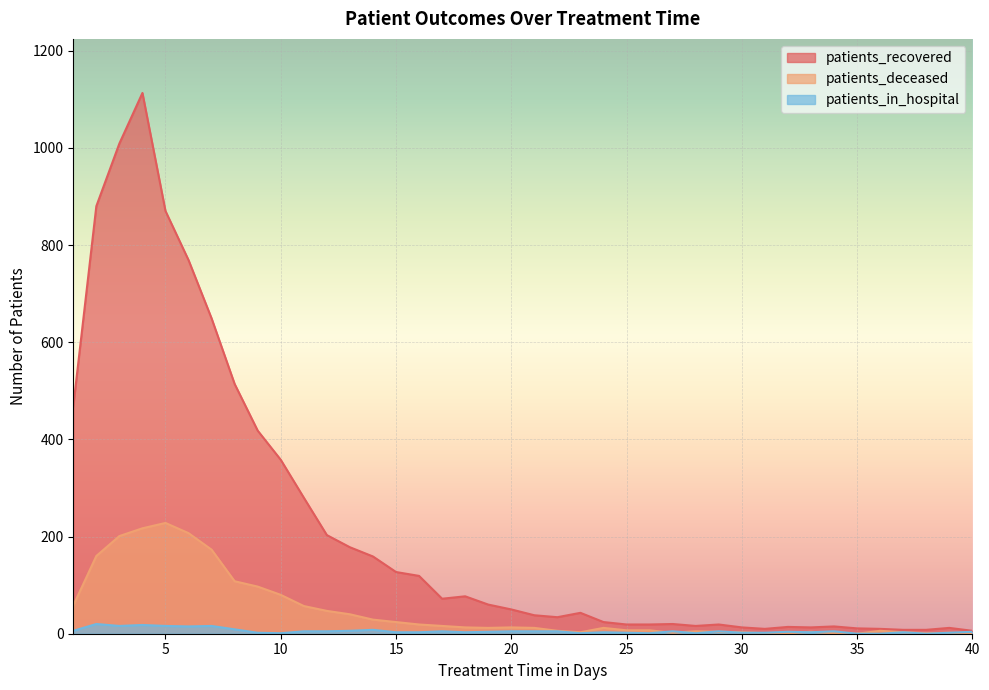

What is the difference between the maximum and minimum values in the patients_in_hospital series?

20